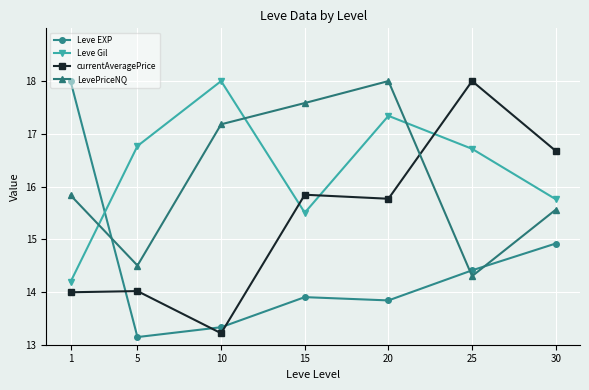

Which series ends up on top after the final intersection of LevePriceNQ and Leve EXP?

LevePriceNQ